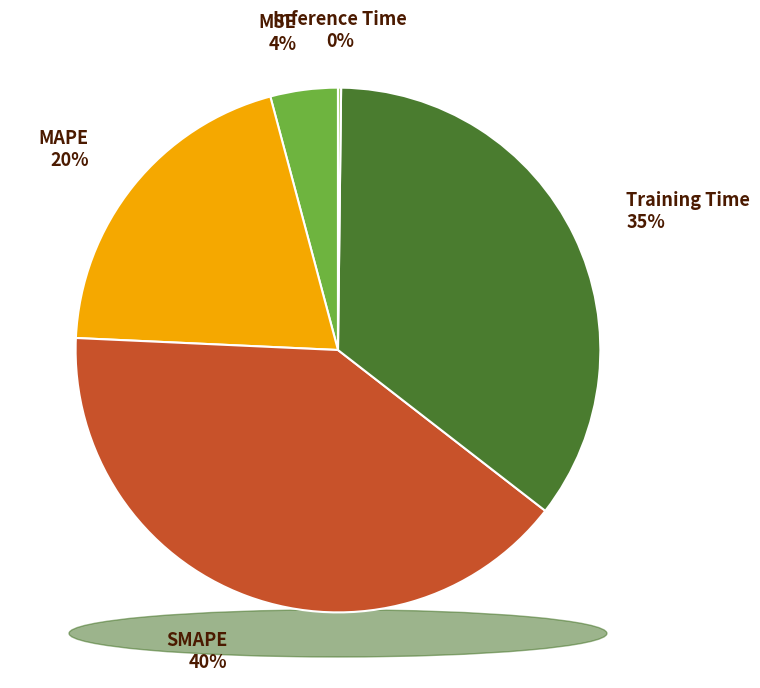

To the nearest percent, what is the combined percentage of MAPE and SMAPE?

60%